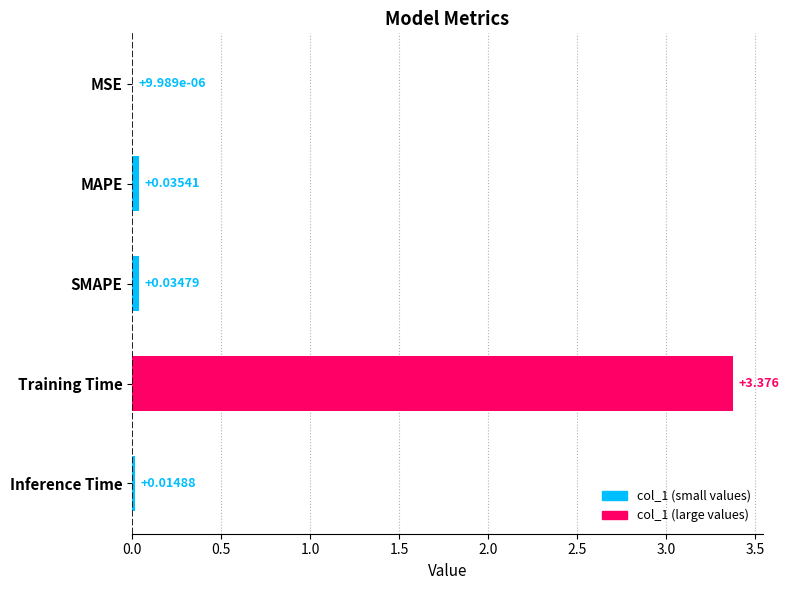

At which label is the value closest to 1?

MAPE